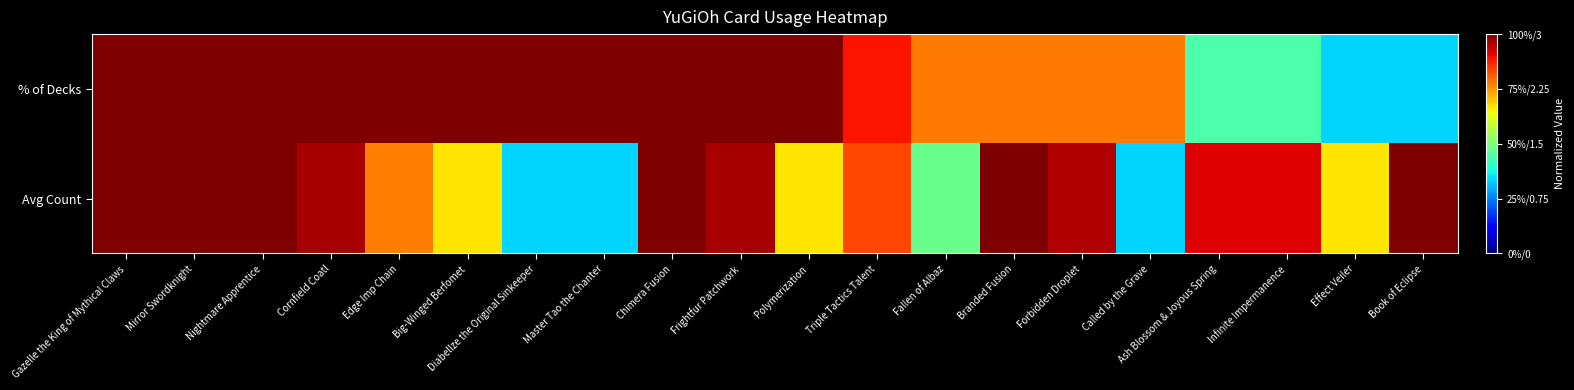

Between Diabellze the Original Sinkeeper and Effect Veiler, which is larger?

Diabellze the Original Sinkeeper